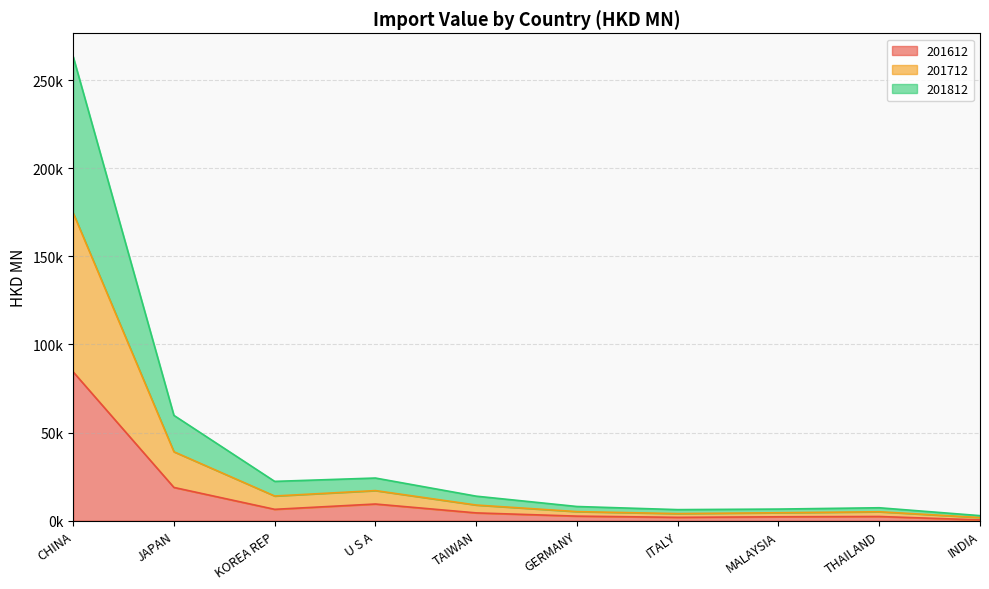

How many lines are shown in the chart?

3